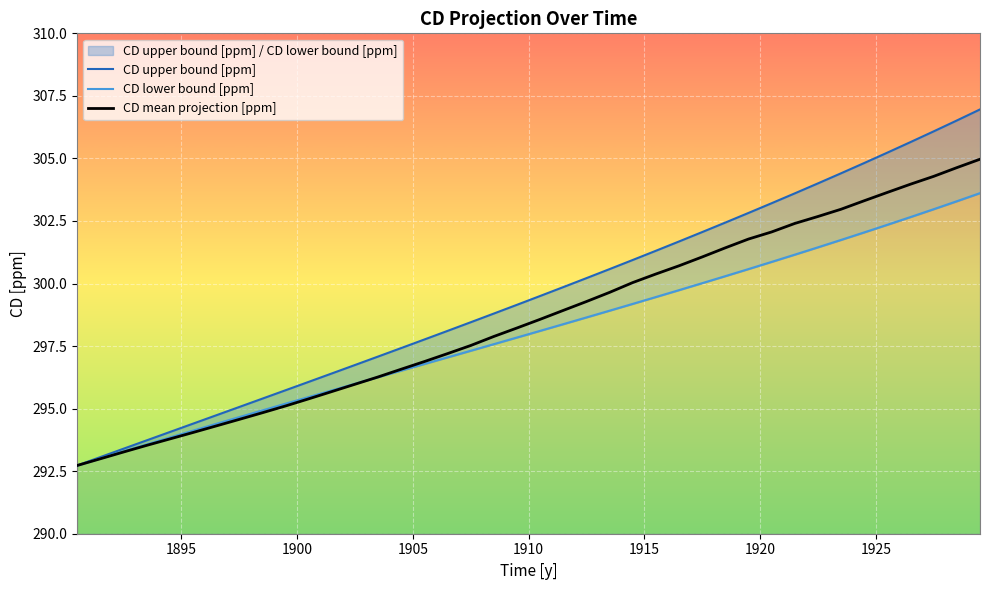

How many values in the CD upper bound [ppm] series are below 299?

19